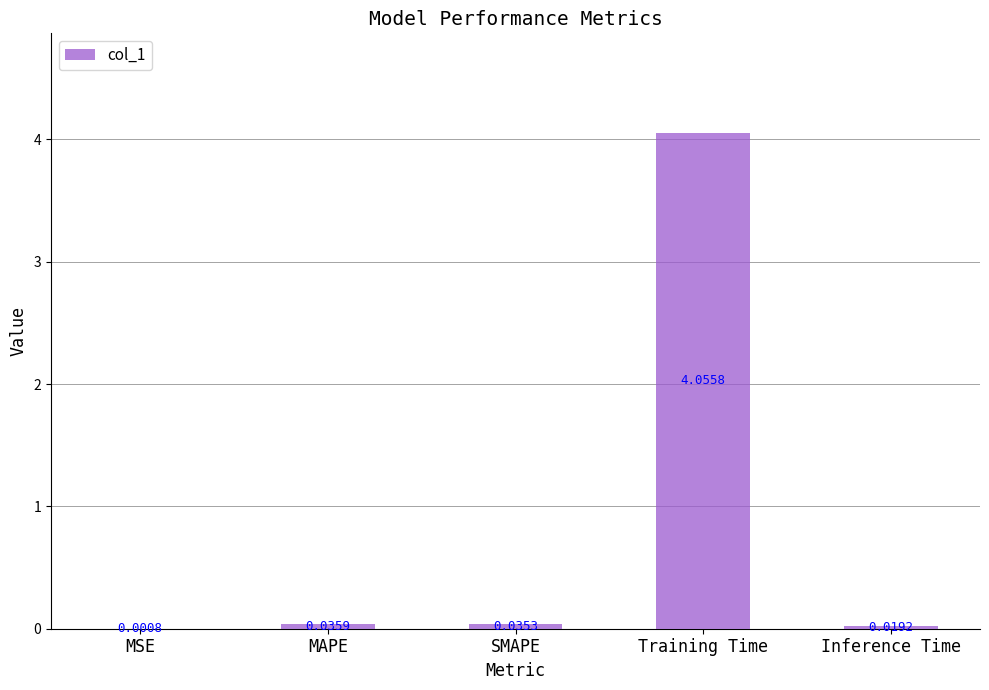

Count the number of data series in this chart.

1